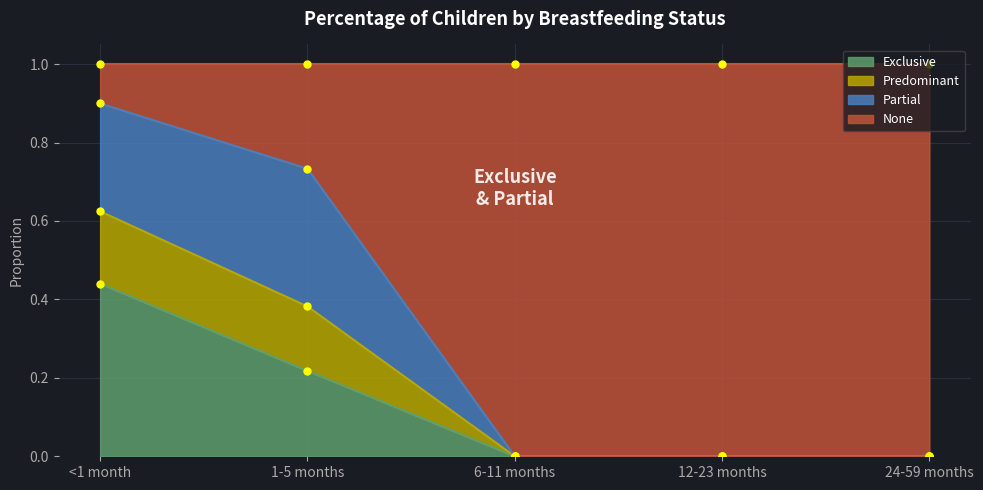

The value of Predominant at 12-23 months is 0.0. True or false?

True